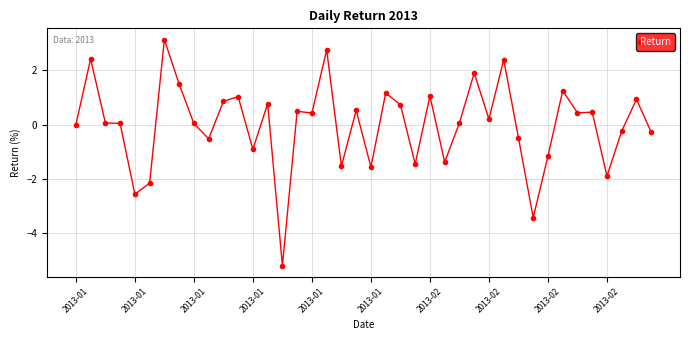

What is the difference between the maximum and minimum values?

8.3